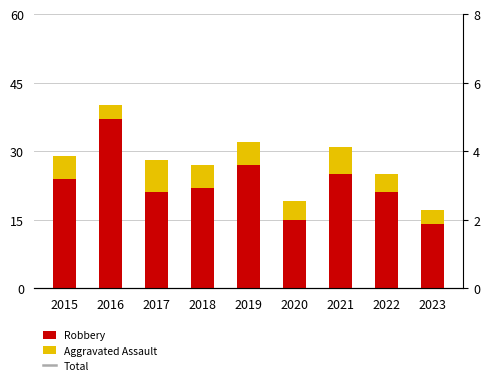

The value of Aggravated Assault at 2020 is 1. True or false?

False